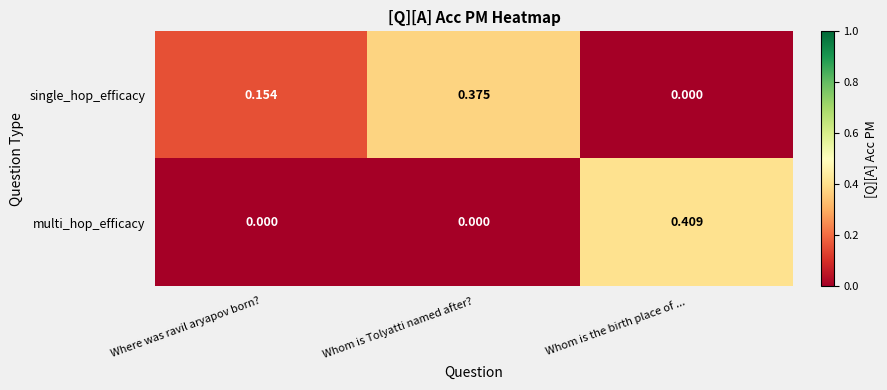

Which series has the largest range (max minus min)?

multi_hop_efficacy